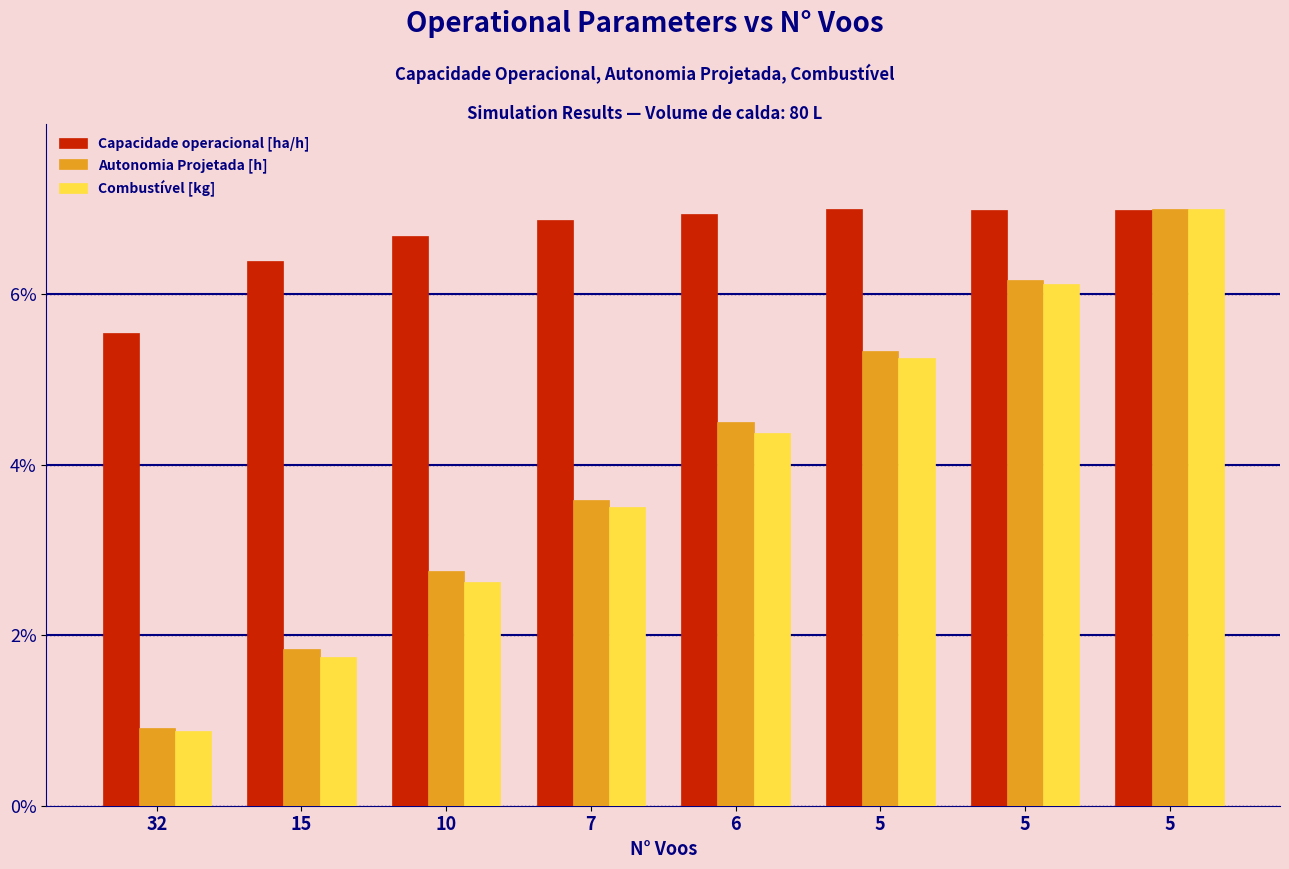

What is the difference between the maximum and minimum values in the Autonomia Projetada [h] series?

0.1